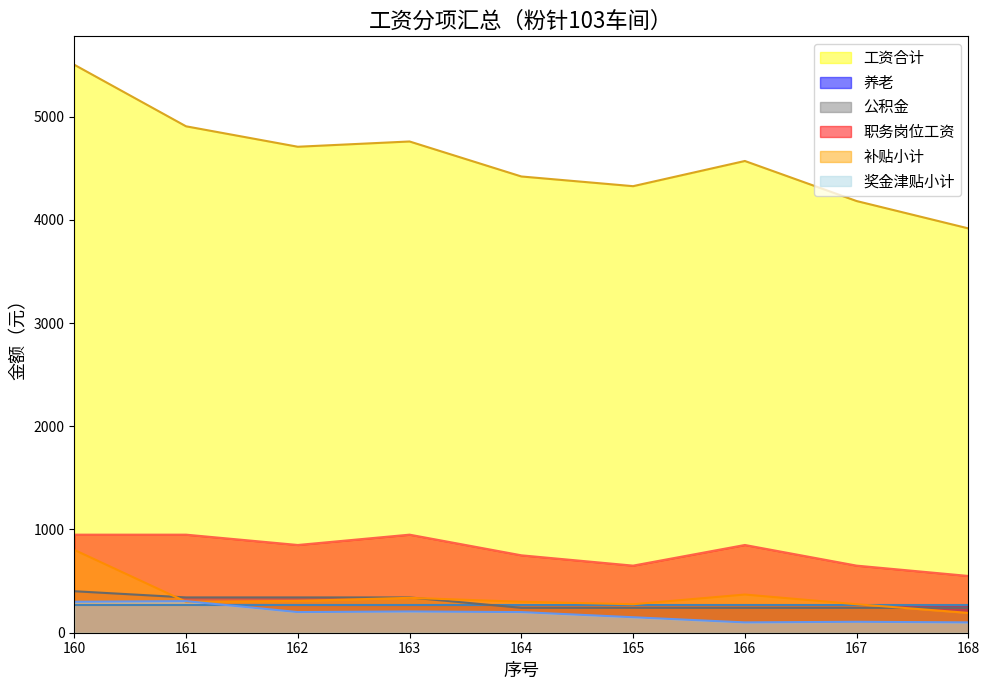

What are all the series names shown in the legend?

工资合计, 养老, 公积金, 职务岗位工资, 补贴小计, 奖金津贴小计